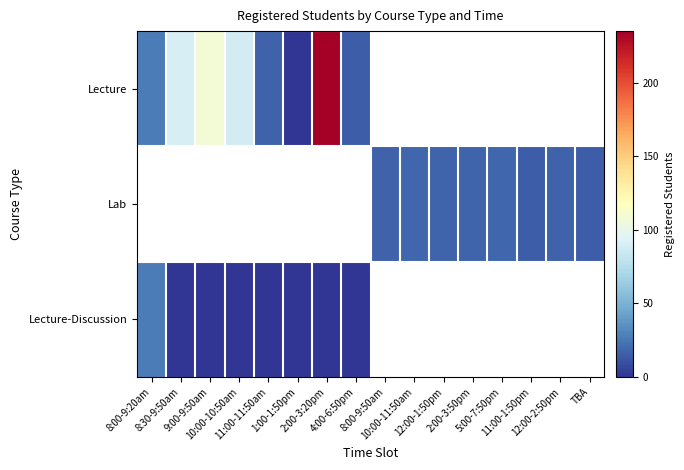

True or false: Lecture has a value of 43.3 at 9:00-9:50am.

False